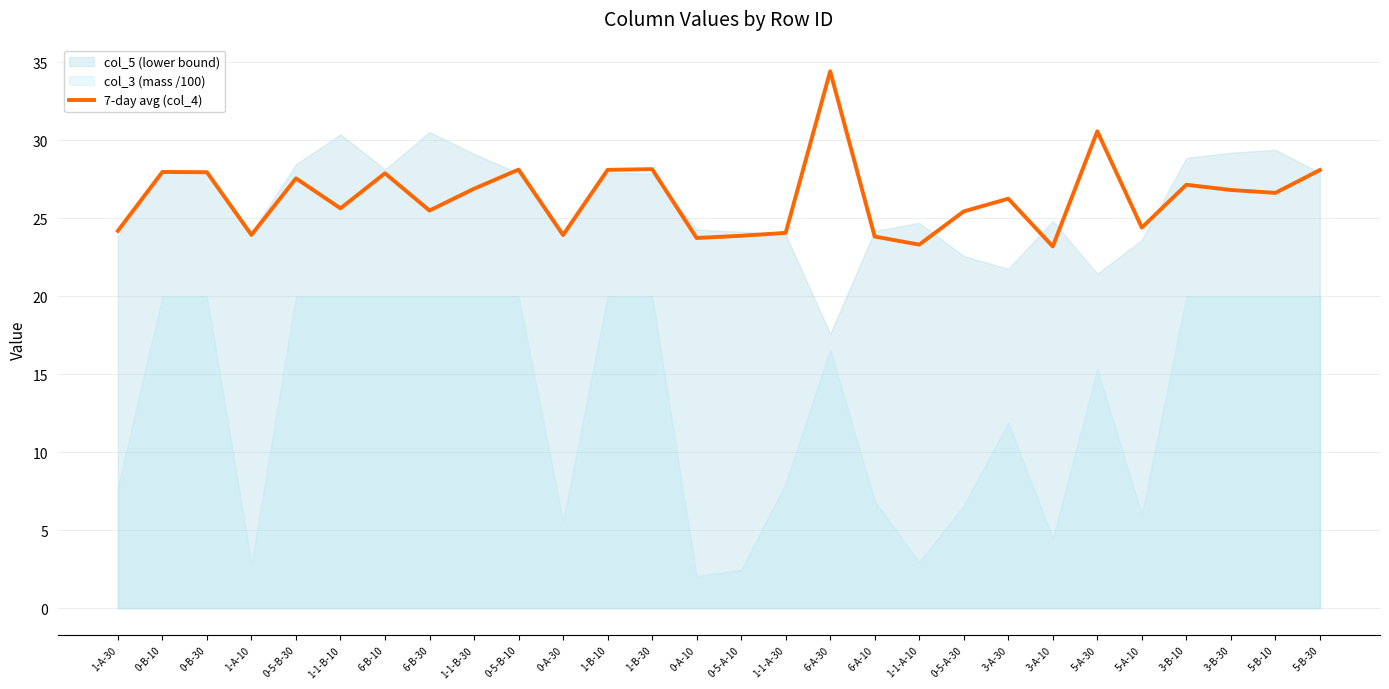

Reading left to right, transcribe all the data shown in this chart.

24.2	28.0	27.9	23.9	27.6	25.6	27.9	25.5	26.9	28.1	23.9	28.1	28.1	23.7	23.9	24.1	34.4	23.8	23.3	25.4	26.2	23.2	30.6	24.4	27.1	26.8	26.6	28.1